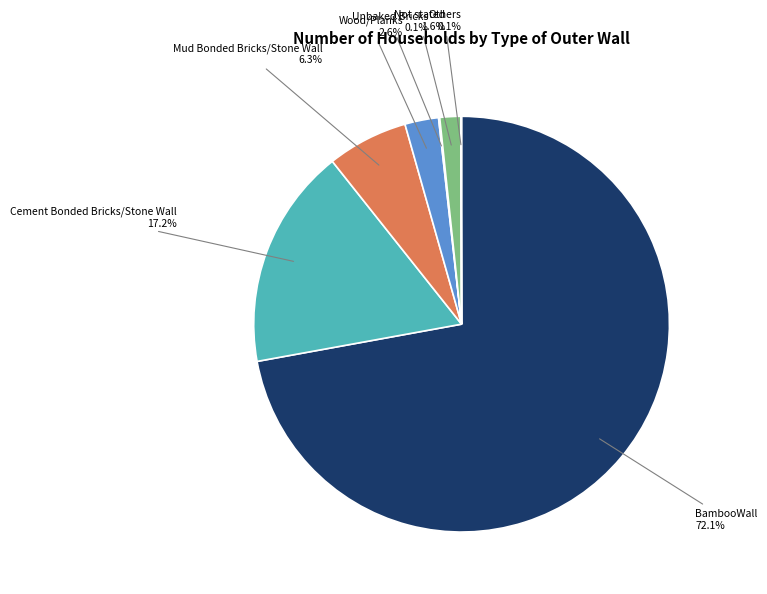

Between Mud Bonded Bricks/Stone Wall and BambooWall, which is larger?

BambooWall